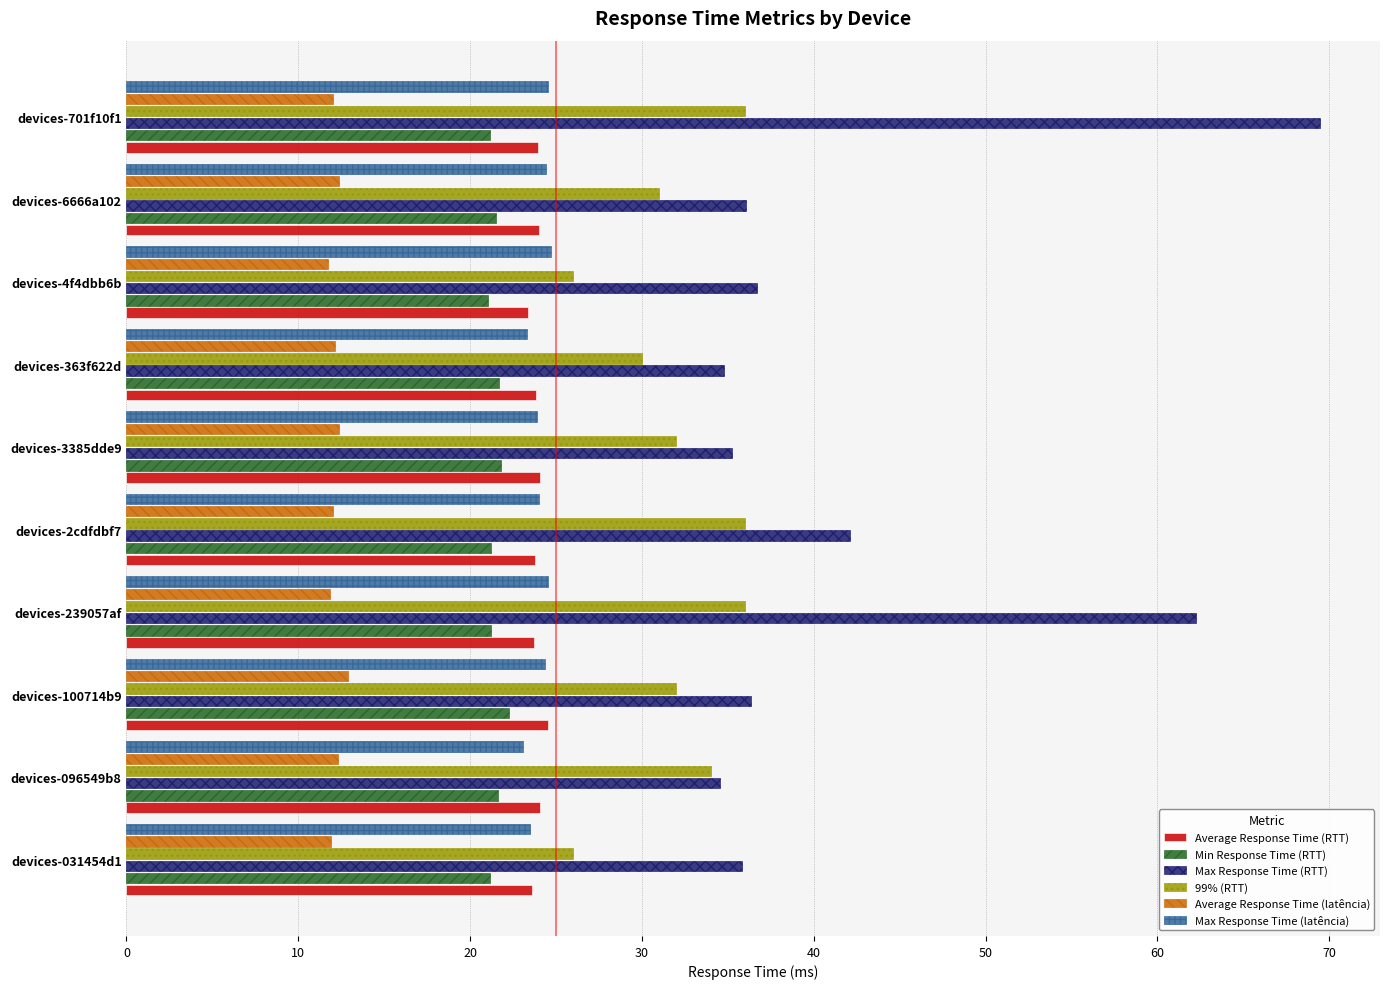

What is the spread (max minus min) of values at devices-701f10f1?

57.4